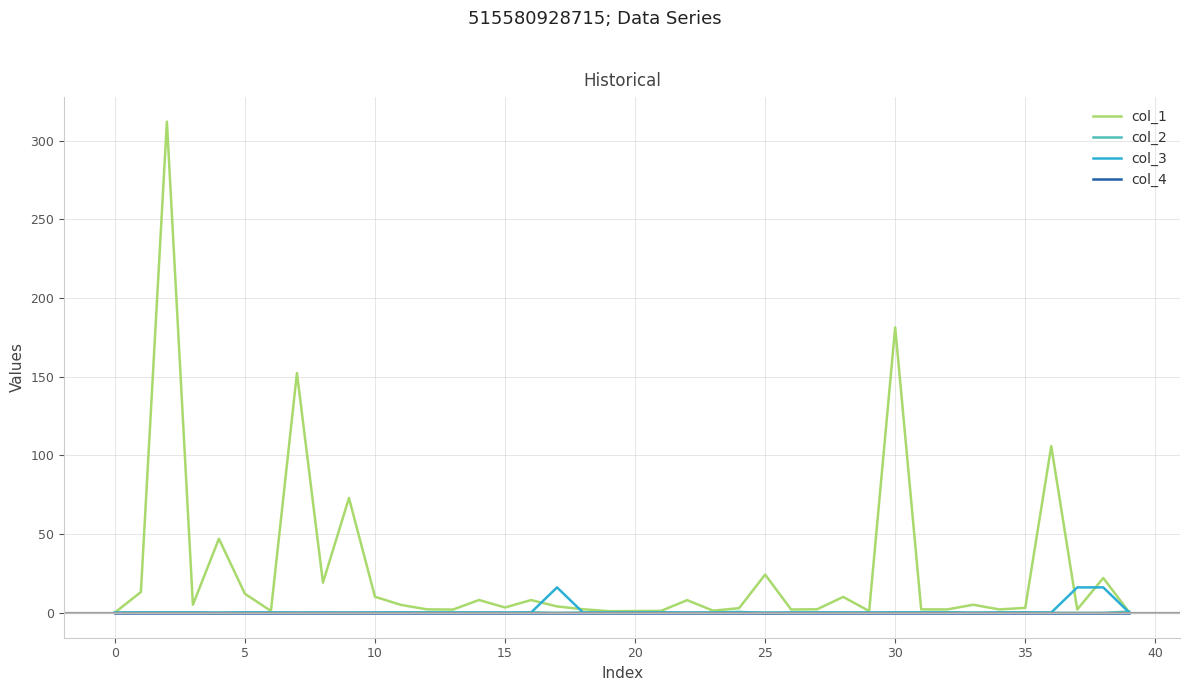

Which series has the largest total across all categories?

col_1